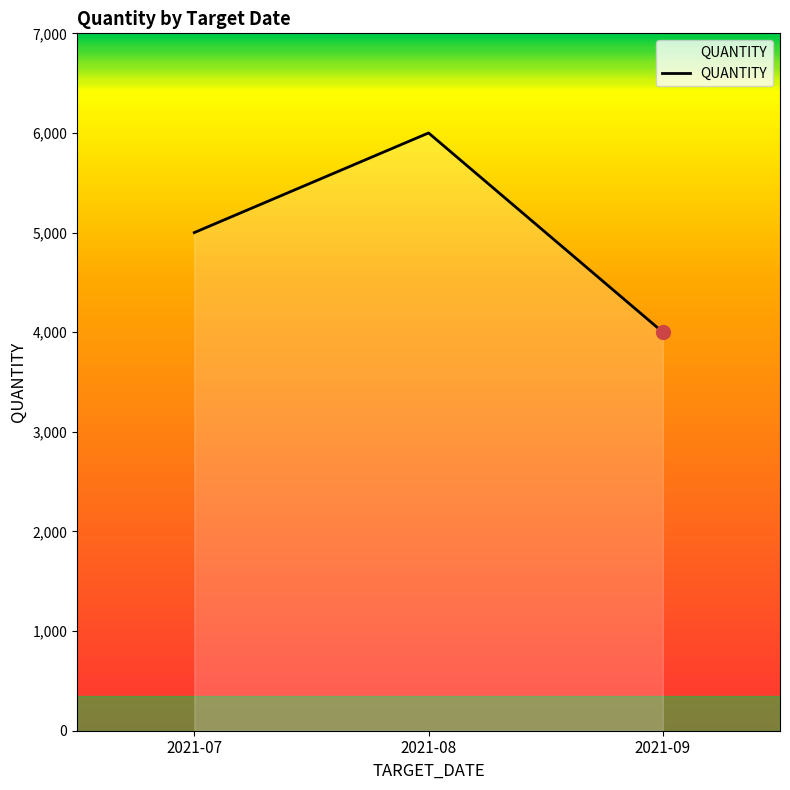

How many values are between 4000 and 6000?

3